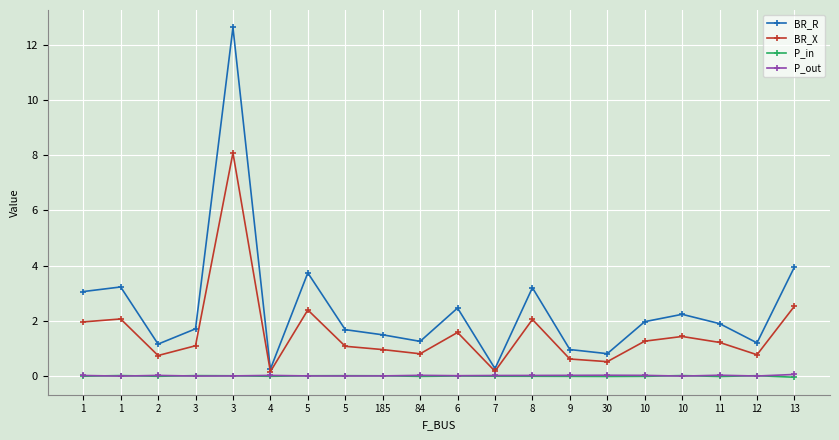

Is the value of BR_R at 84 greater than the value of P_in at 10?

Yes